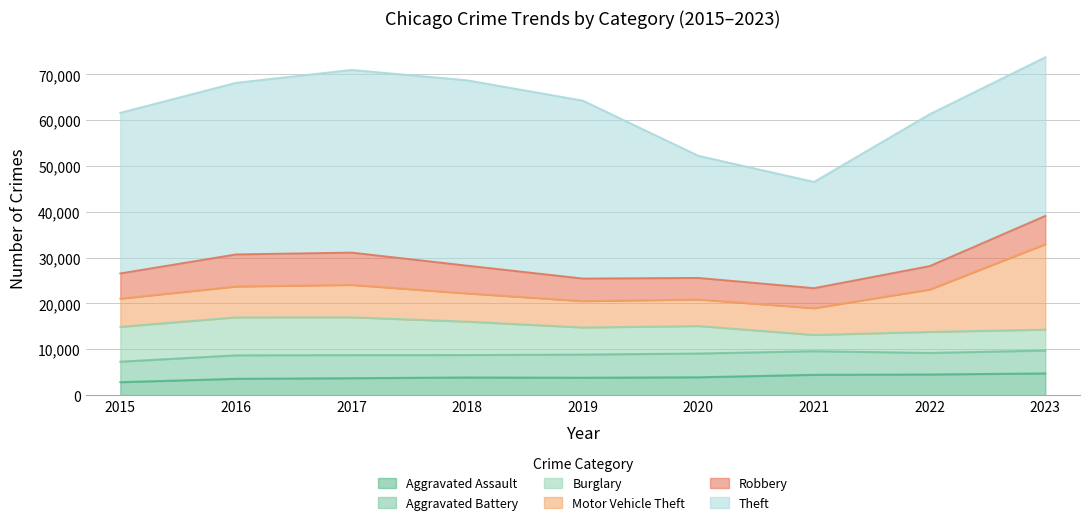

True or false: Aggravated Battery has more than 2 interior local peaks.

False